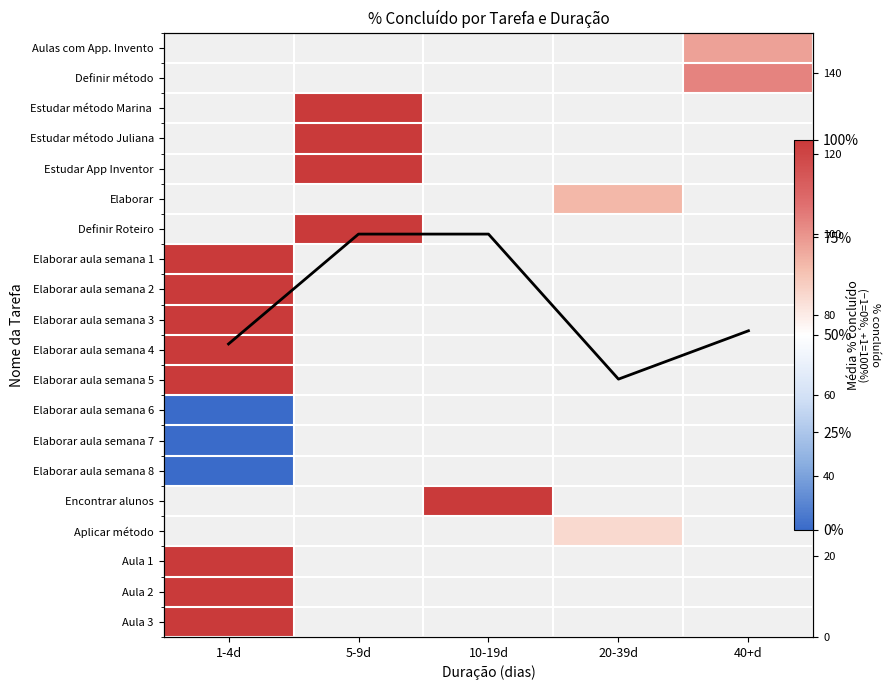

Read the Estudar App Inventor value at 5-9d.

1.0